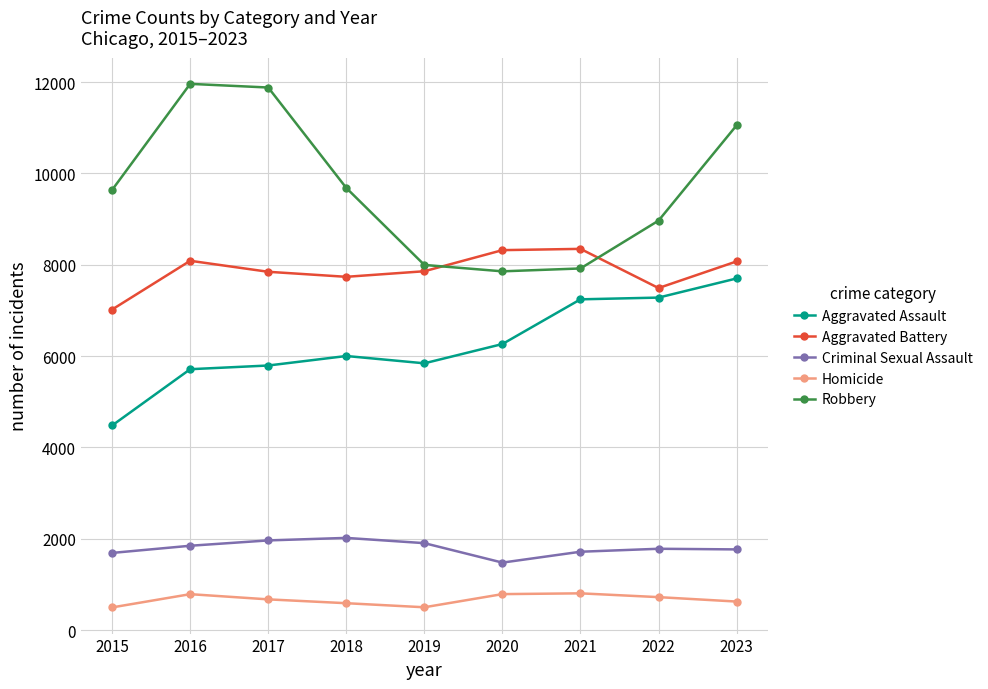

In Criminal Sexual Assault, how many points are lower than both neighbors (excluding endpoints)?

1